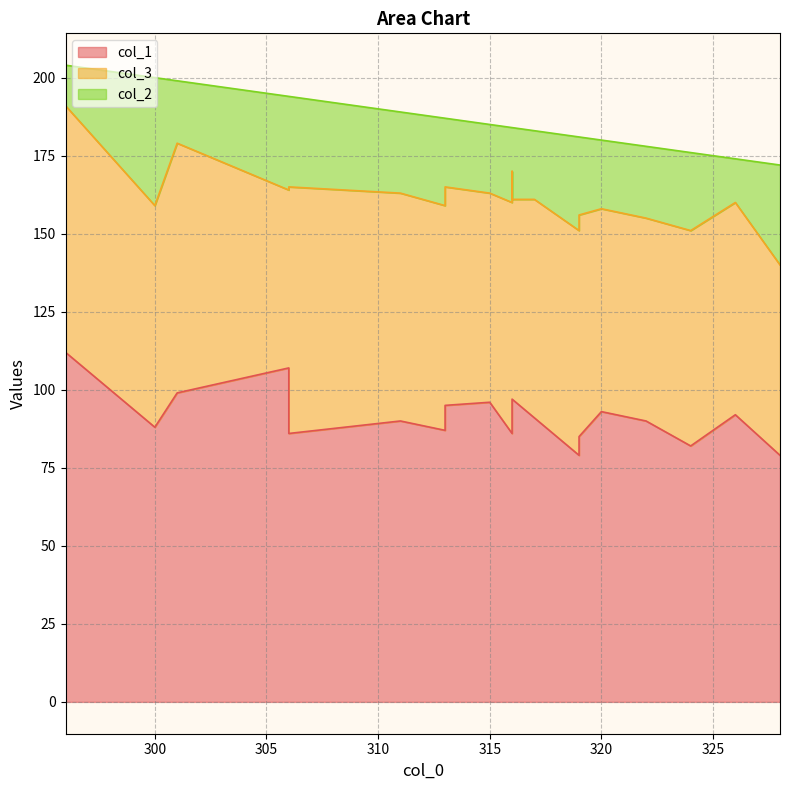

The value of col_2 at 316 is 10. True or false?

False